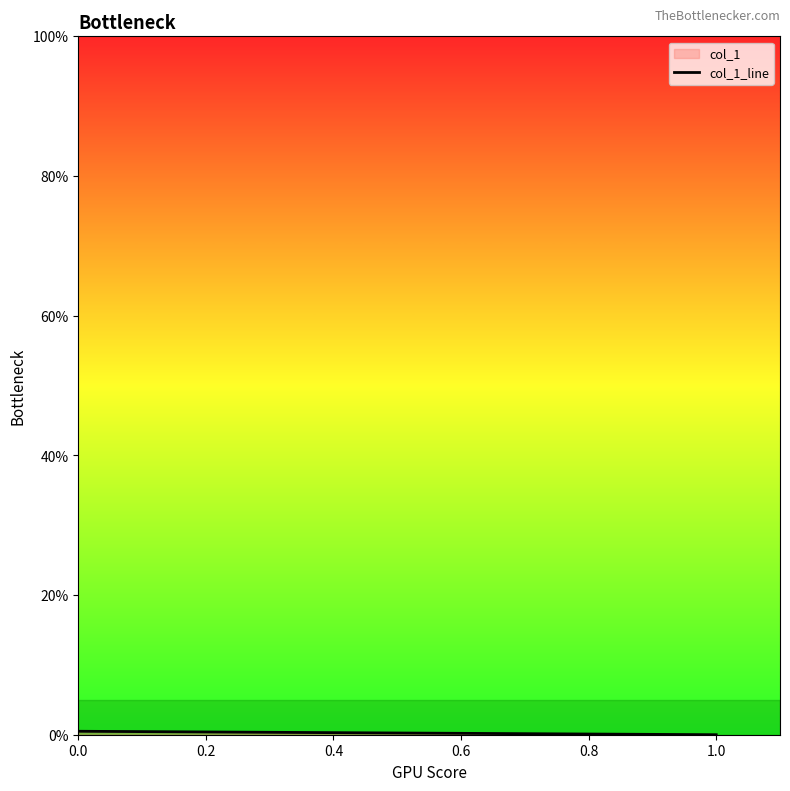

How many values are between 0 and 1?

2